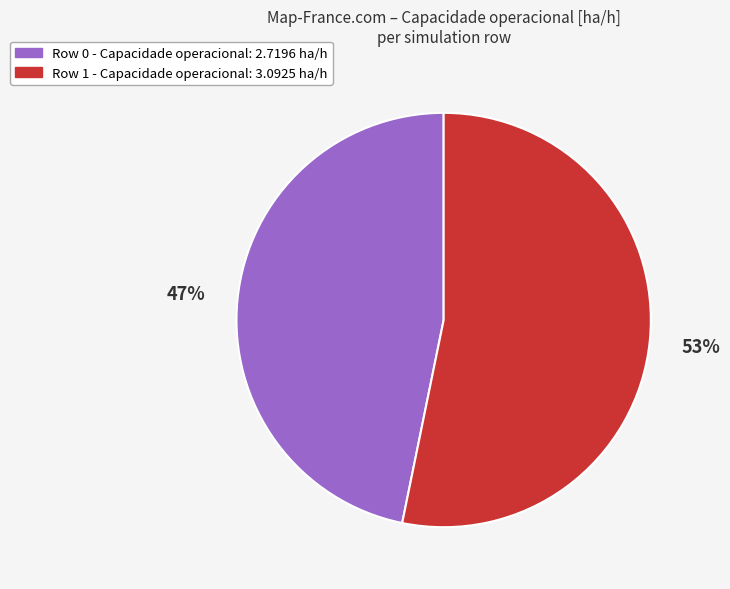

True or false: Row 1 accounts for 61% of the total.

False